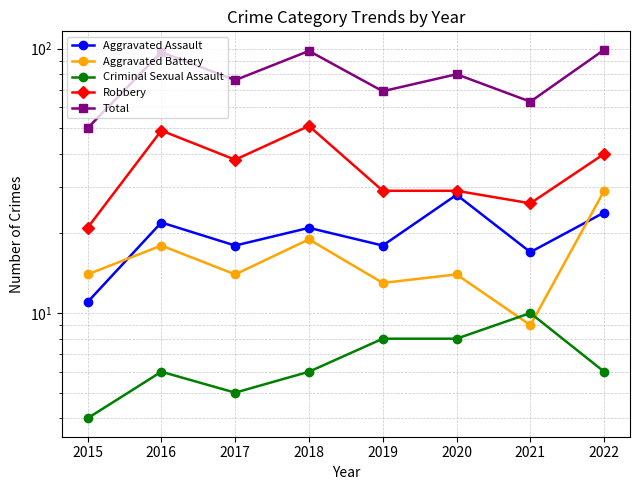

How many lines are shown in the chart?

5